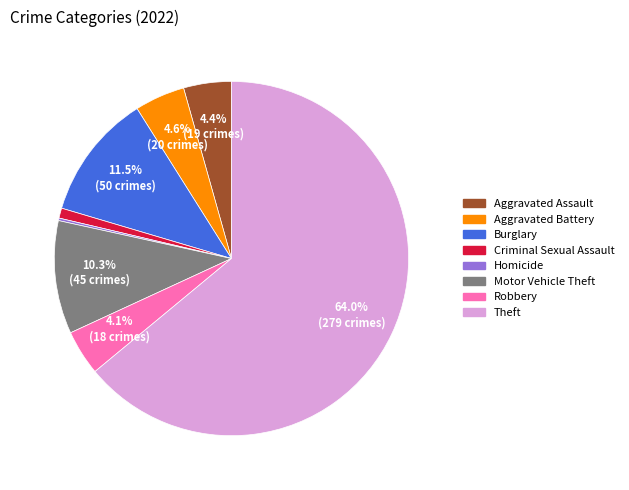

Does any single category account for the majority?

Yes